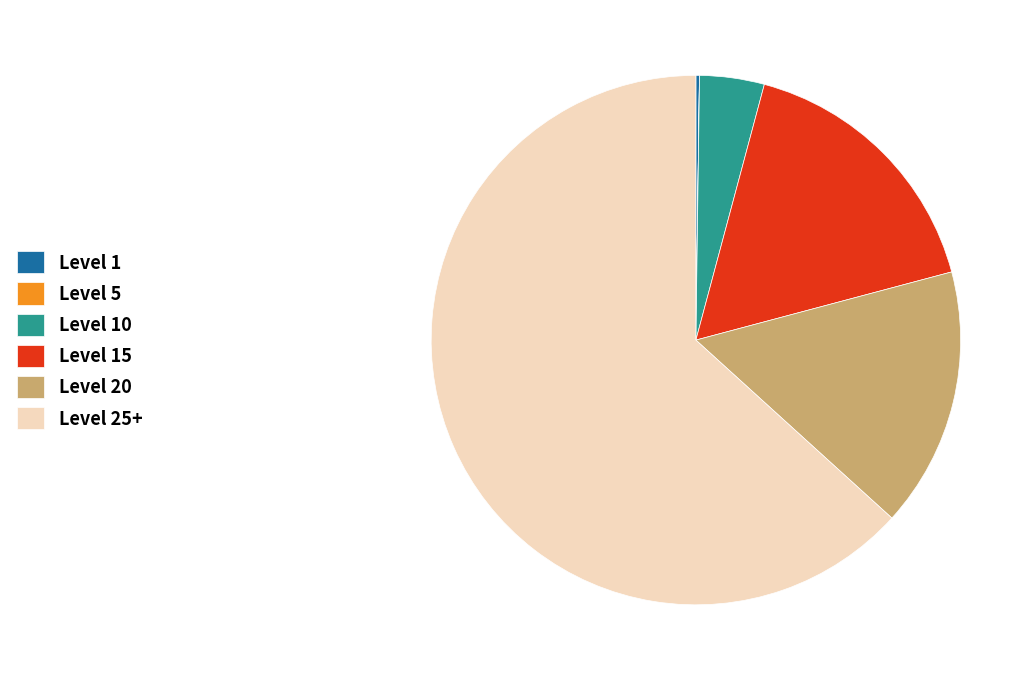

Which category has the biggest portion of the pie?

Level 25+